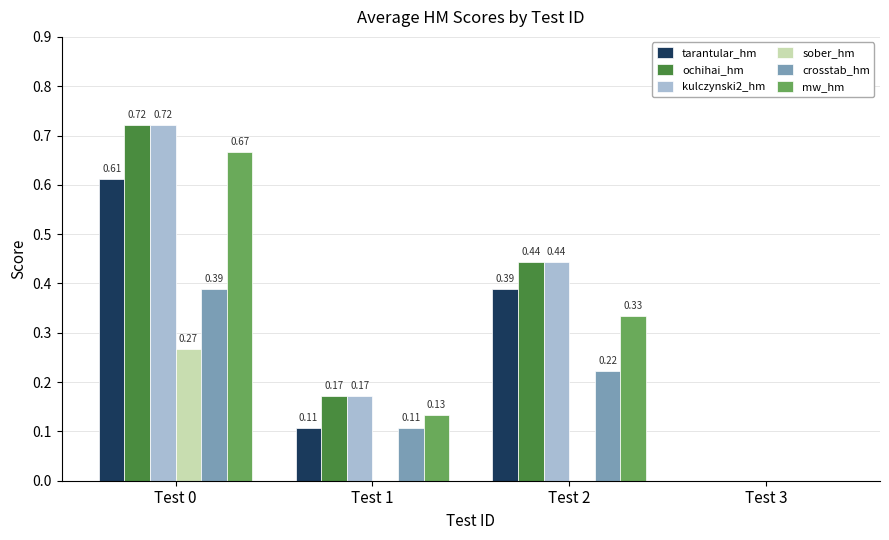

Is the value of sober_hm at Test 3 greater than the value of tarantular_hm at Test 2?

No